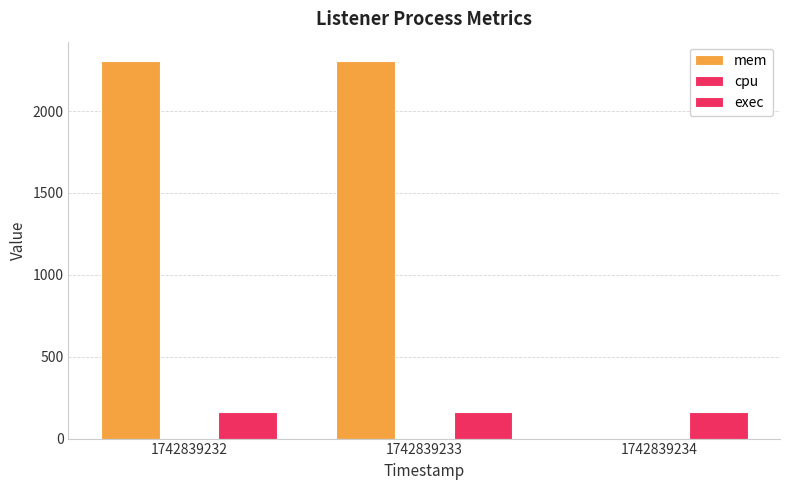

Does the chart contain stacked bars?

No